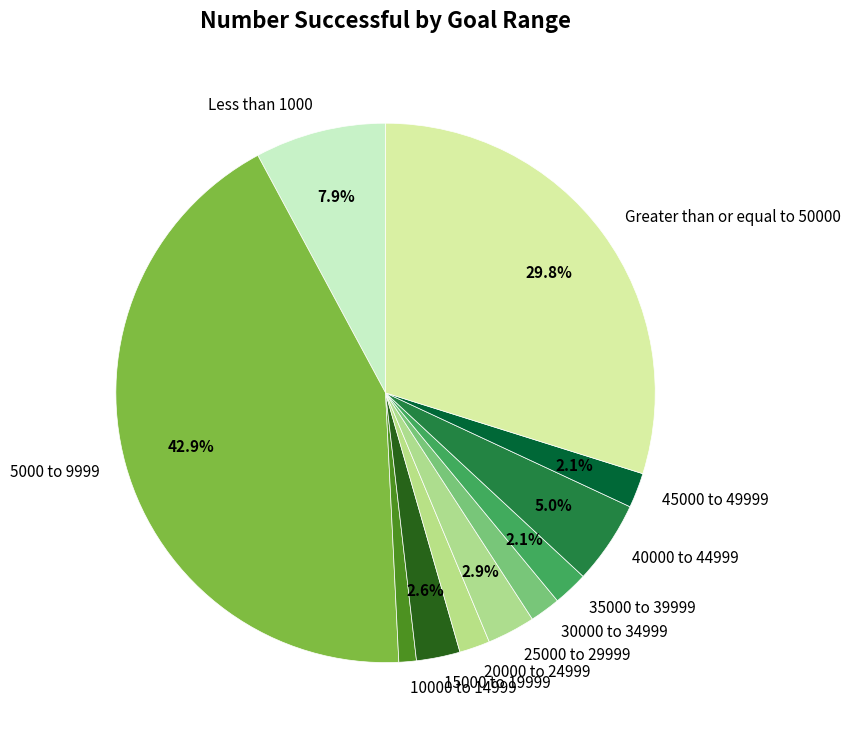

Does 35000 to 39999 account for over 50% of the chart?

No